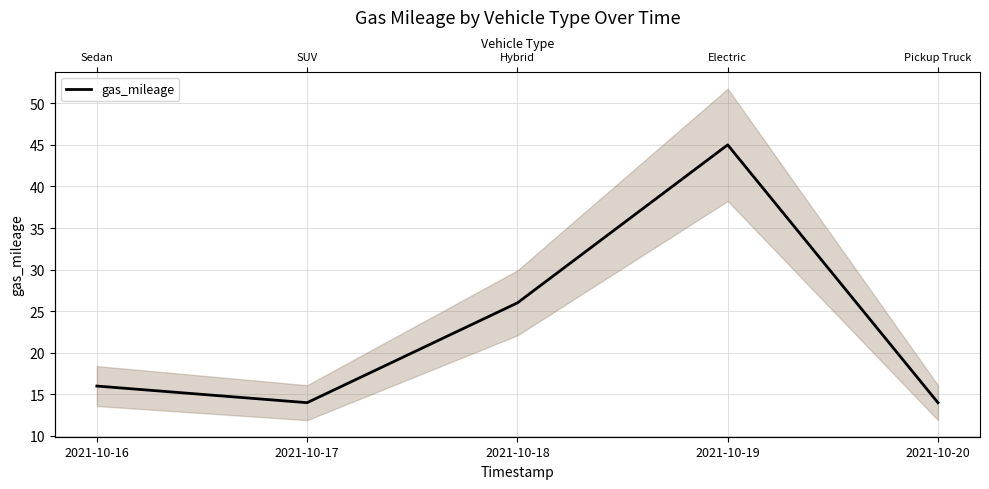

What is the maximum value shown in the chart?

45